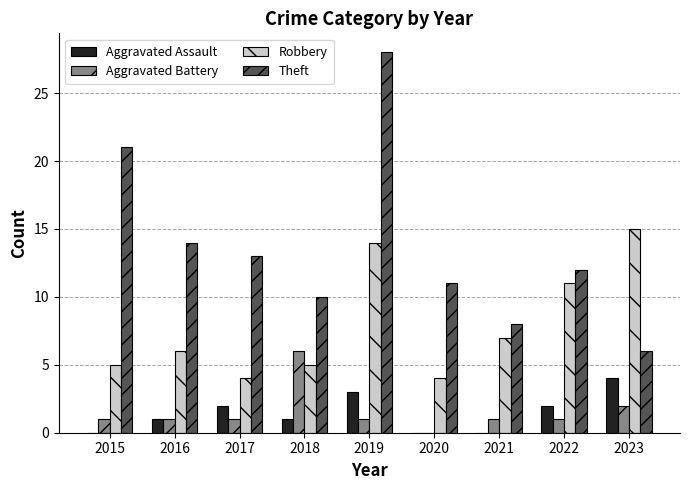

The Theft series shows 10 at 2018. True or false?

True